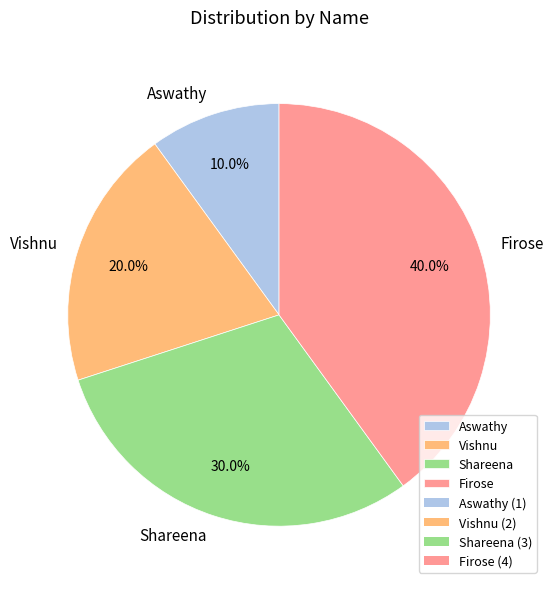

To the nearest percent, what percentage of the pie is Aswathy?

10%